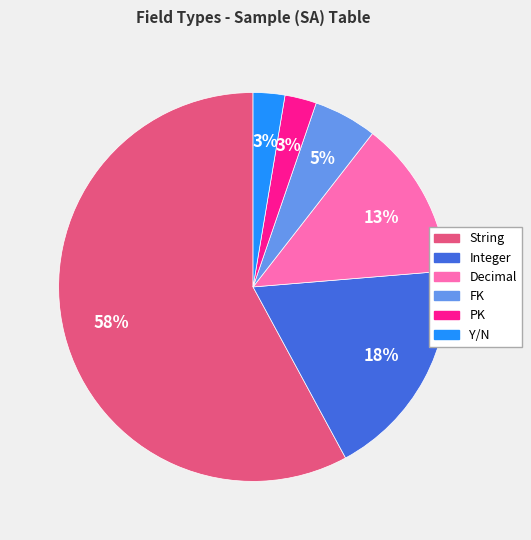

True or false: String accounts for 45% of the total.

False